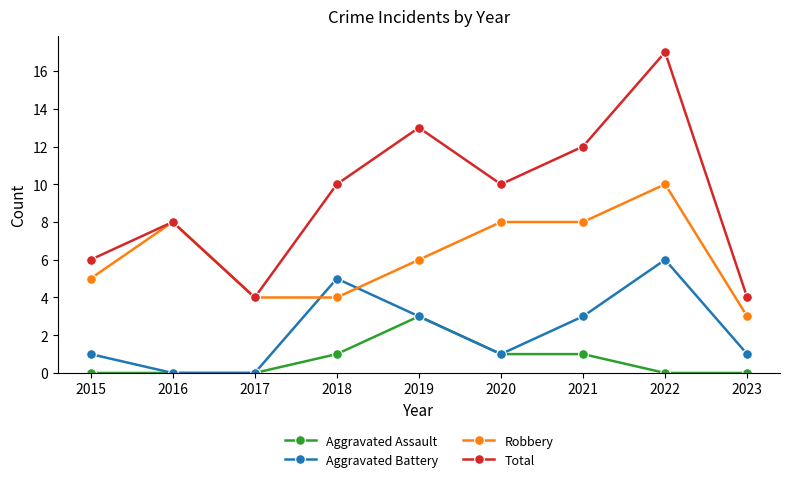

What is the difference between the Total values at 2020 and 2017?

6